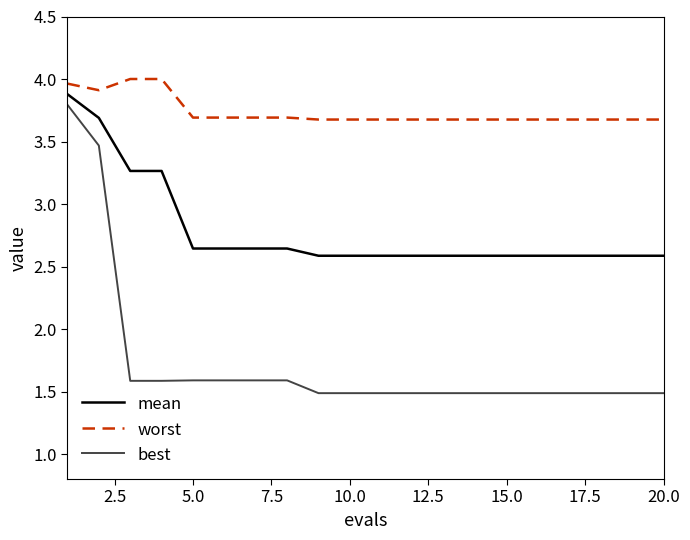

What is the average value of the worst series?

3.7